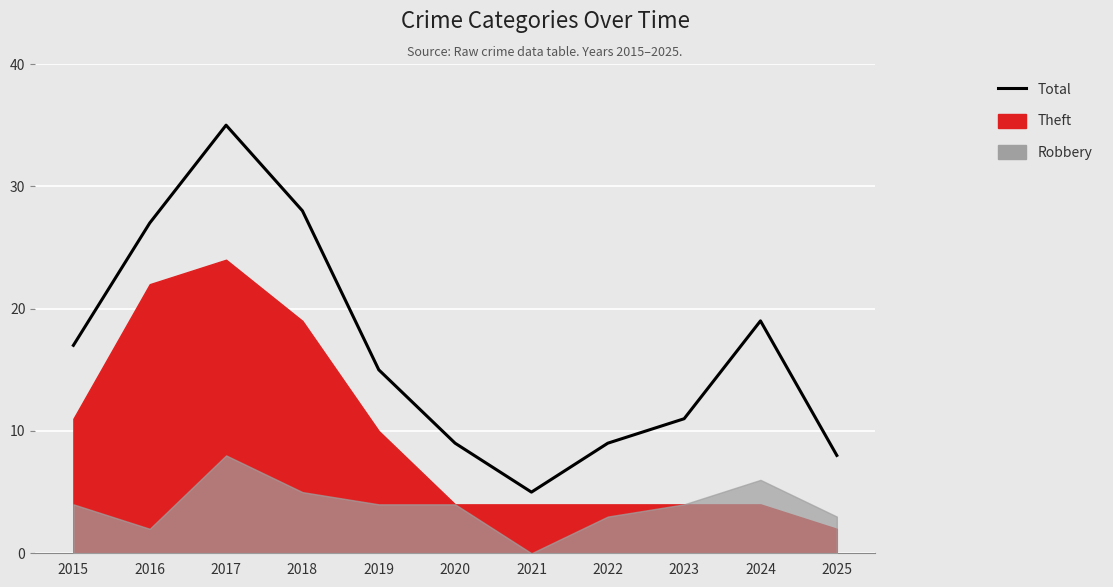

Which label corresponds to the largest value in the chart?

2017